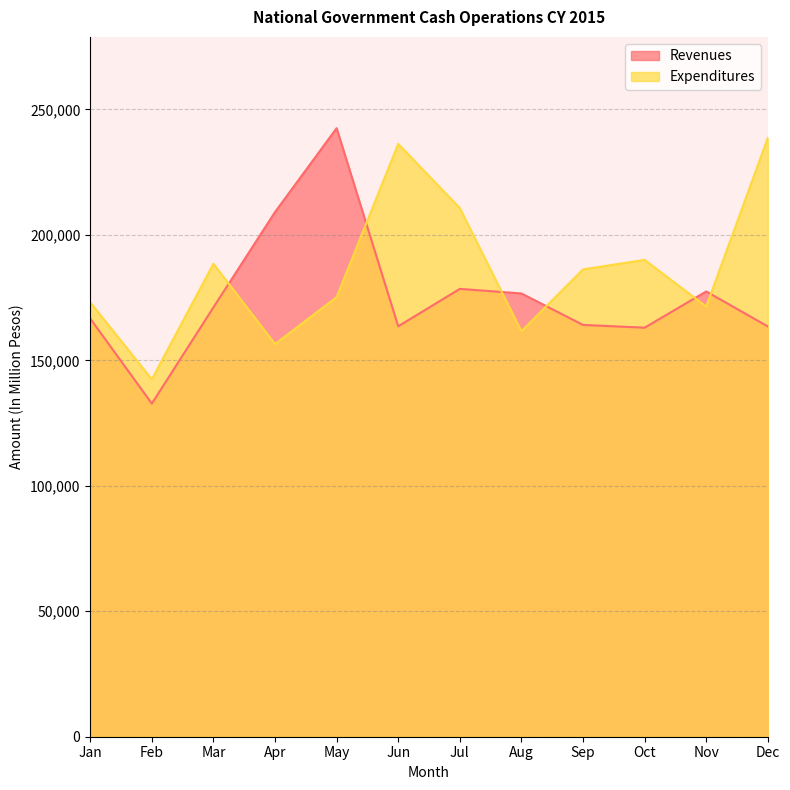

List the series in order of their overall mean, highest first.

Expenditures, Revenues